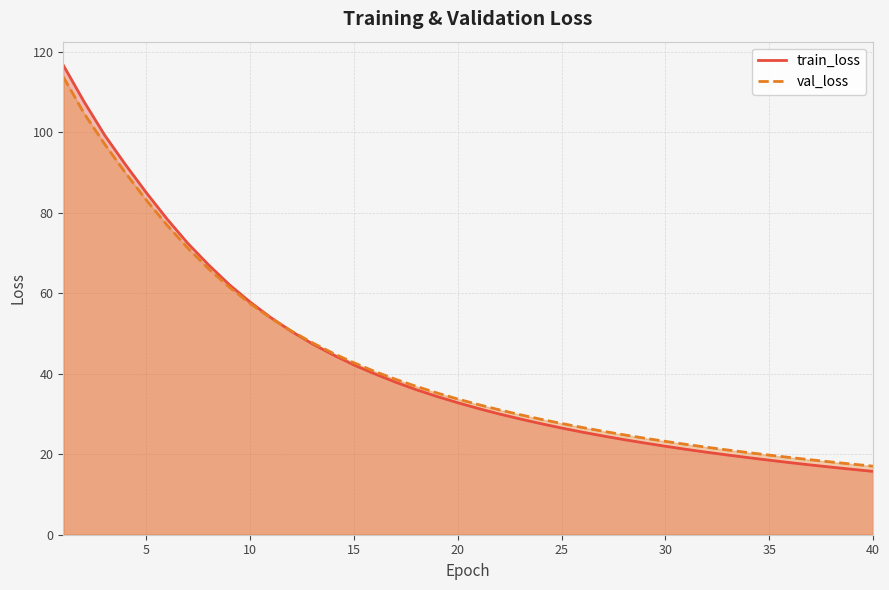

True or false: val_loss has more than 1 interior local peaks.

False